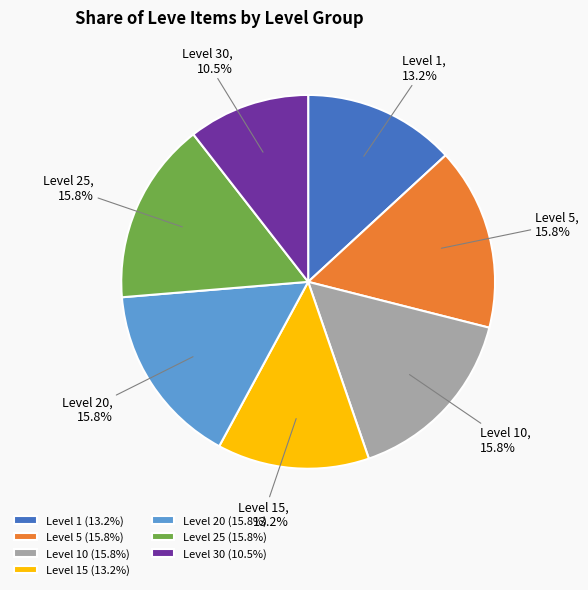

To the nearest percent, what is the average slice percentage?

14%